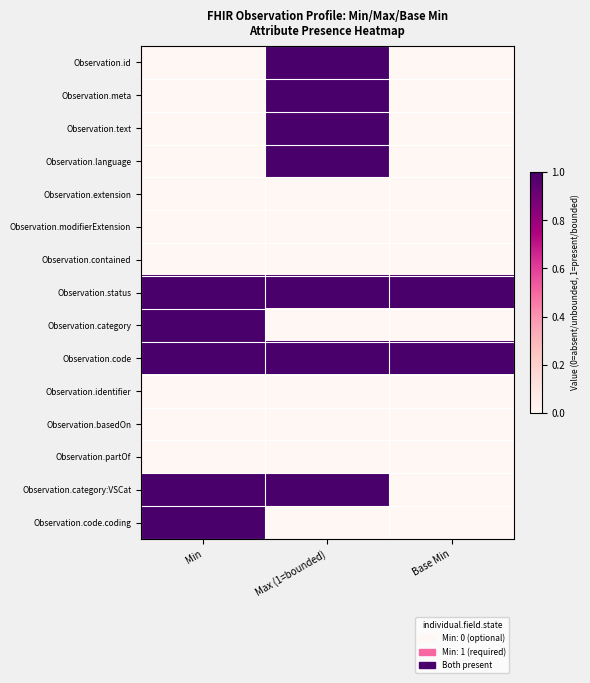

Which has a higher value, Min or Max (1=bounded)?

Max (1=bounded)